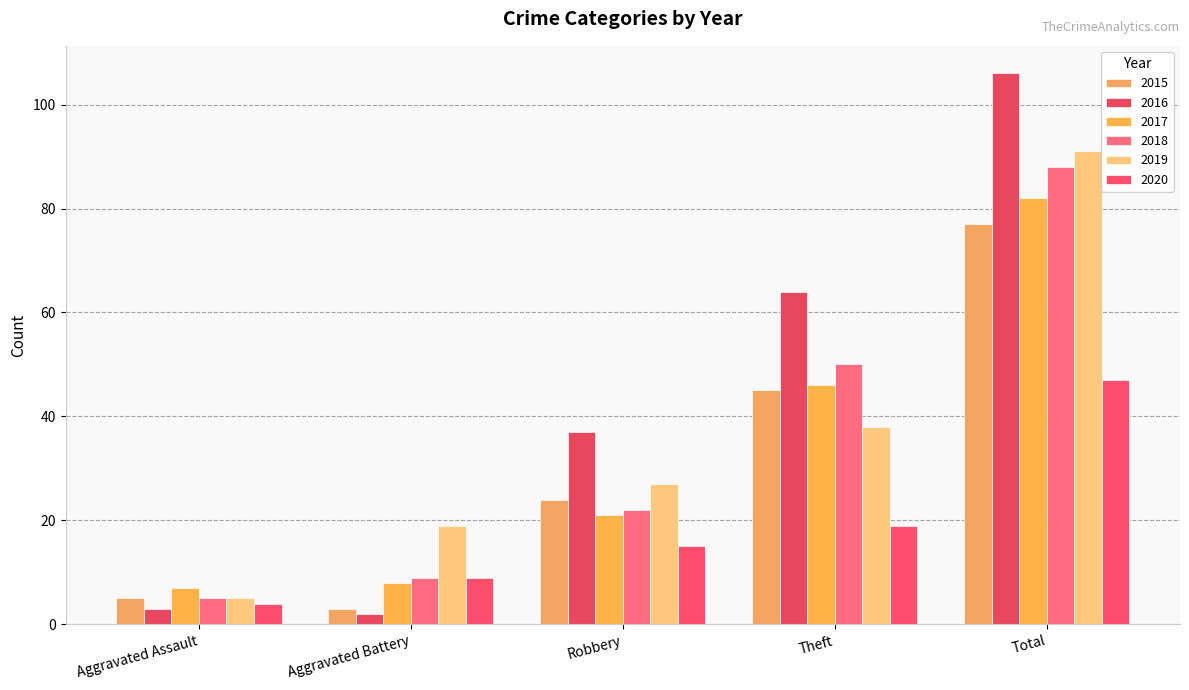

List the labels in order of 2017 value, largest first.

Total, Theft, Robbery, Aggravated Battery, Aggravated Assault